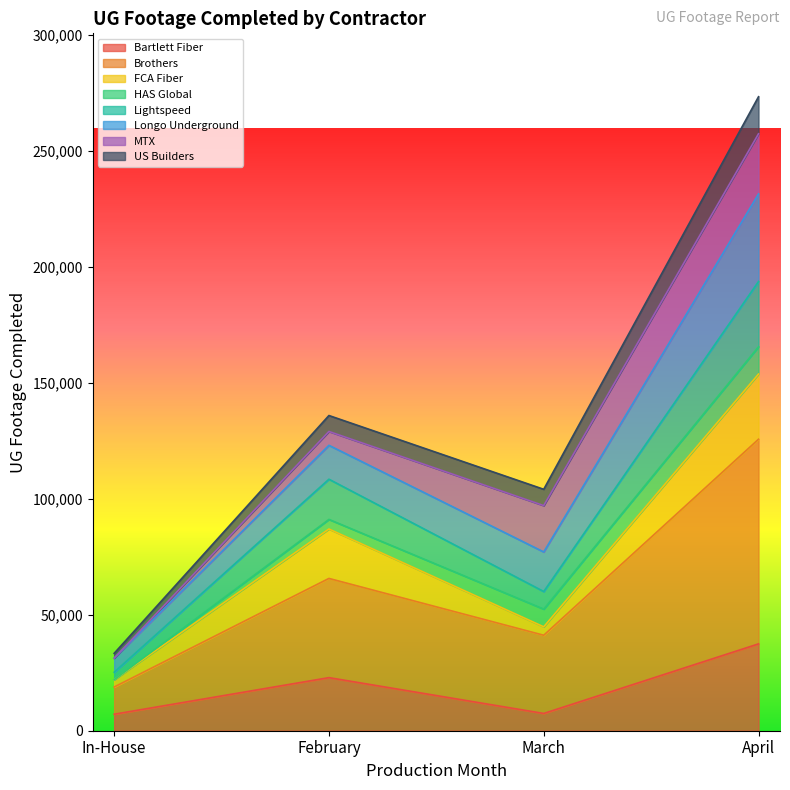

True or false: Bartlett Fiber has a value of 9933 at In-House.

False